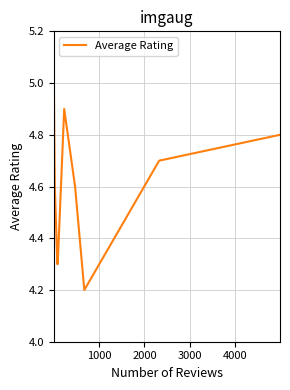

How many categories are shown in the chart?

11